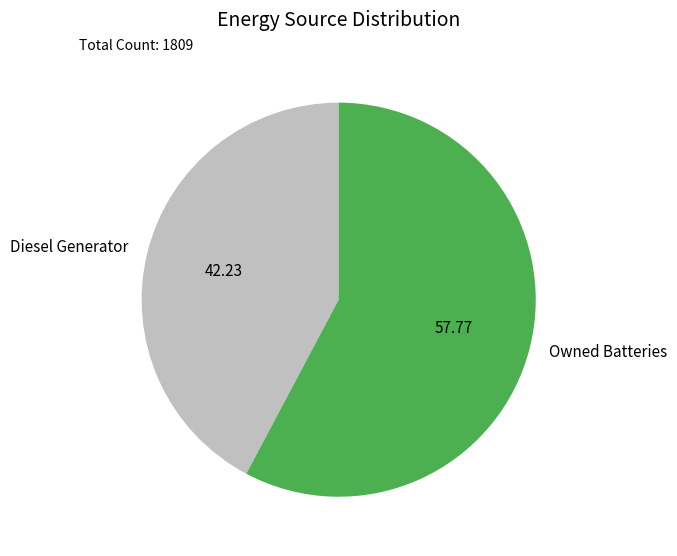

How many segments does this pie chart have?

2